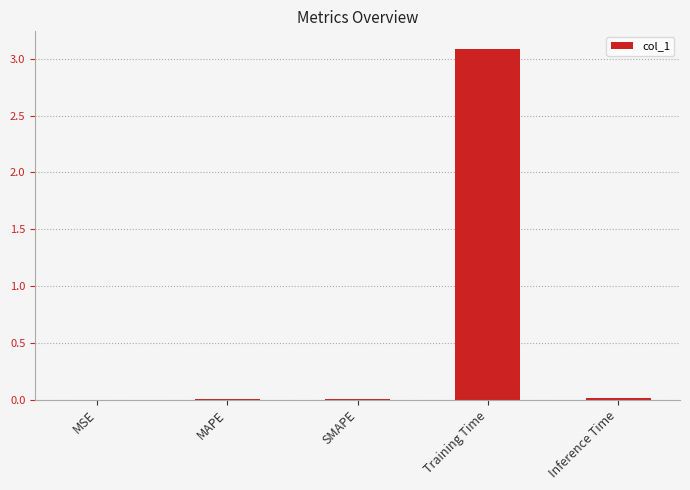

Which category has the highest value across all series?

Training Time